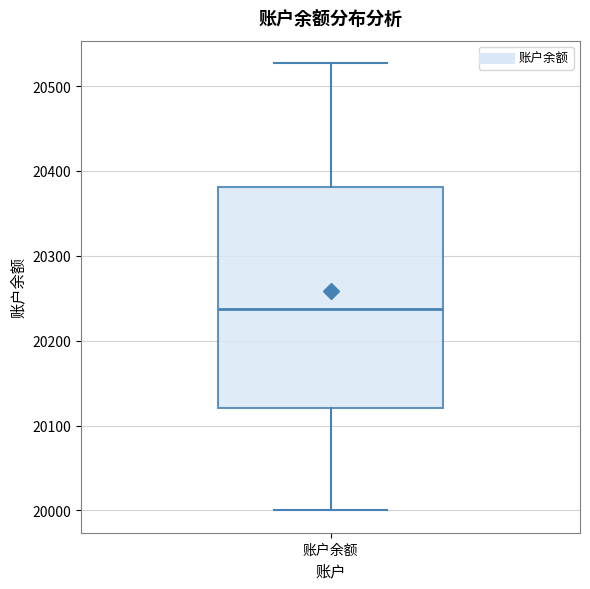

Transcribe this box plot: give where the median line is, the range the box spans, and where the two whiskers end, as read against the y-axis. The values are not printed on the chart, so give them approximately, as read against the axis.

median 20240, box 20120 to 20380, whiskers 20000 to 20530